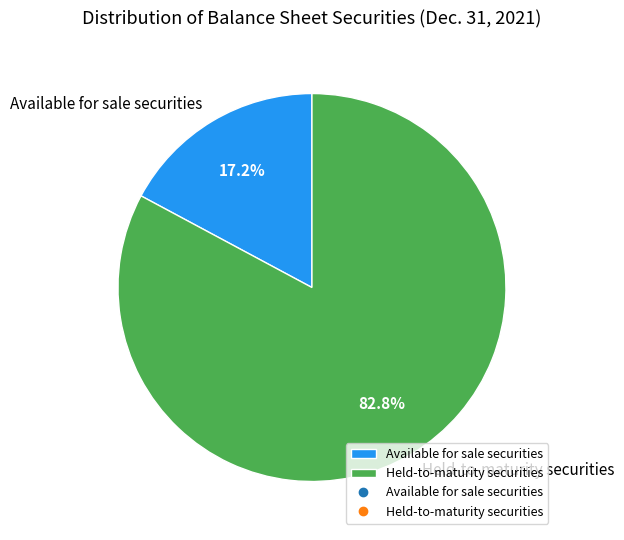

Which has a higher value, Held-to-maturity securities or Available for sale securities?

Held-to-maturity securities